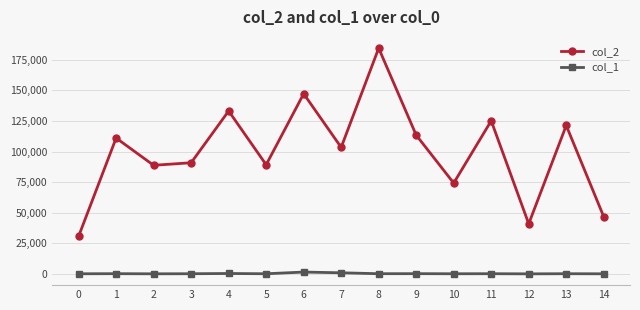

What is the total value across all series at 11?

125390